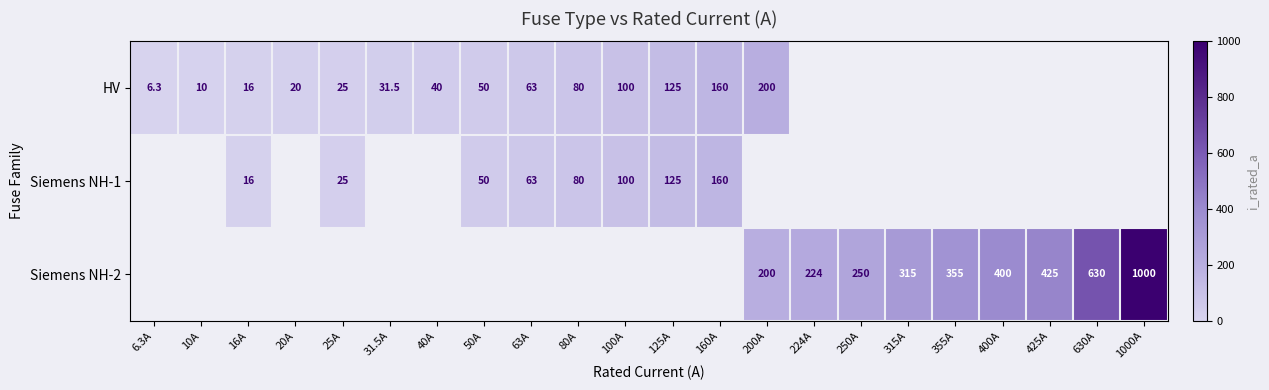

True or false: HV has a value of 98.4 at 63A.

False